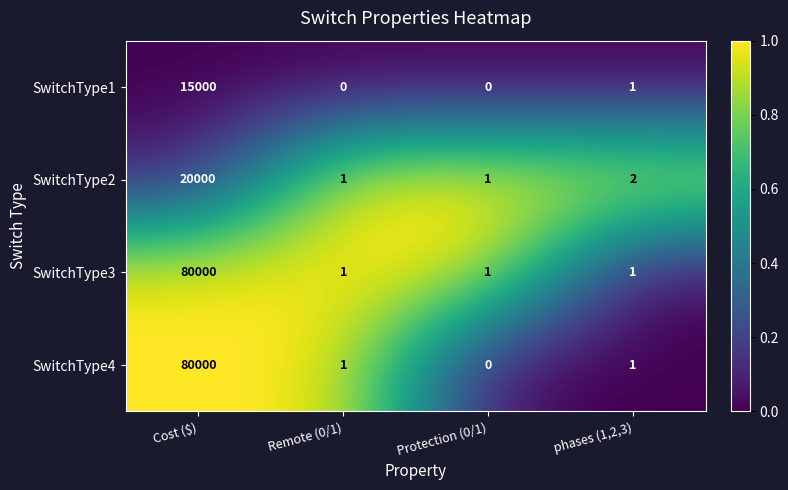

Reading right to left, what are all the values shown in this chart?

SwitchType1: phases (1,2,3)=1	Protection (0/1)=0	Remote (0/1)=0	Cost ($)=15000
SwitchType2: phases (1,2,3)=2	Protection (0/1)=1	Remote (0/1)=1	Cost ($)=20000
SwitchType3: phases (1,2,3)=1	Protection (0/1)=1	Remote (0/1)=1	Cost ($)=80000
SwitchType4: phases (1,2,3)=1	Protection (0/1)=0	Remote (0/1)=1	Cost ($)=80000